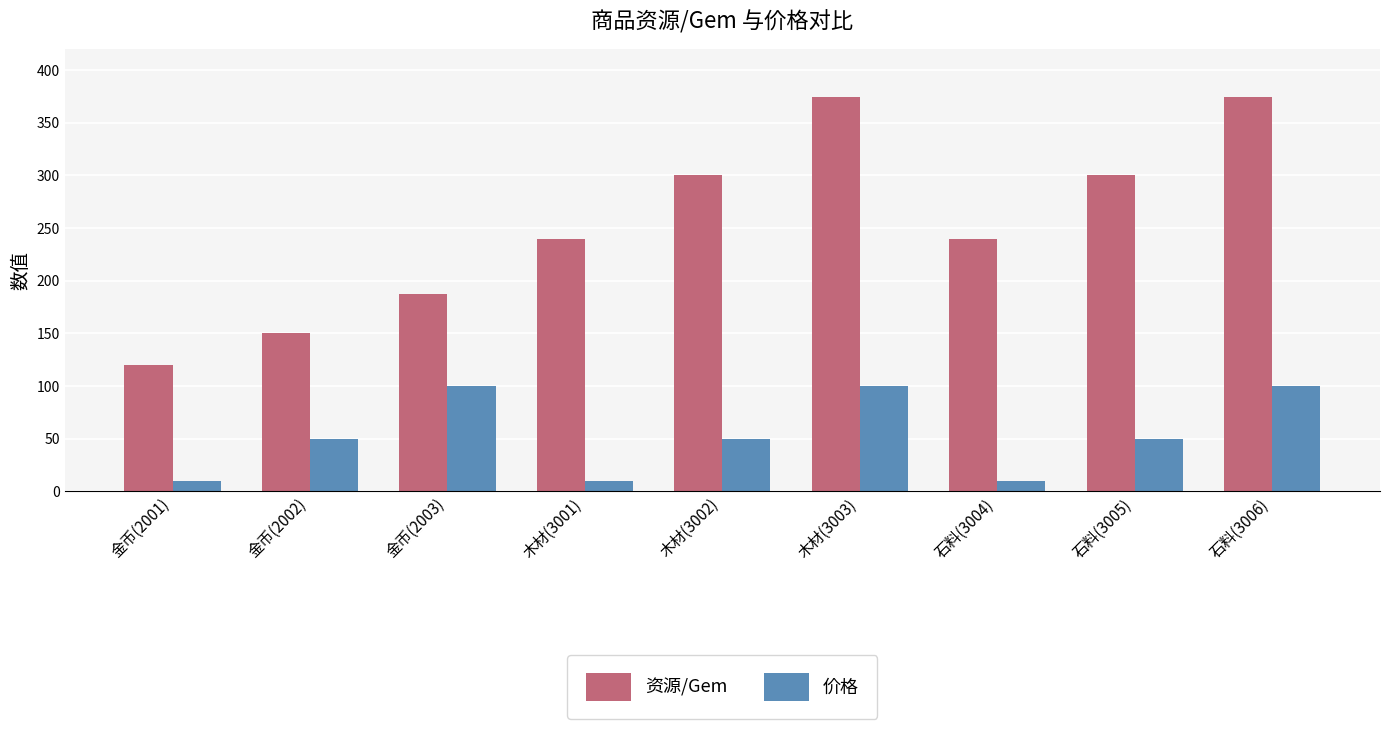

List the series in order of their peak value, highest first.

资源/Gem, 价格